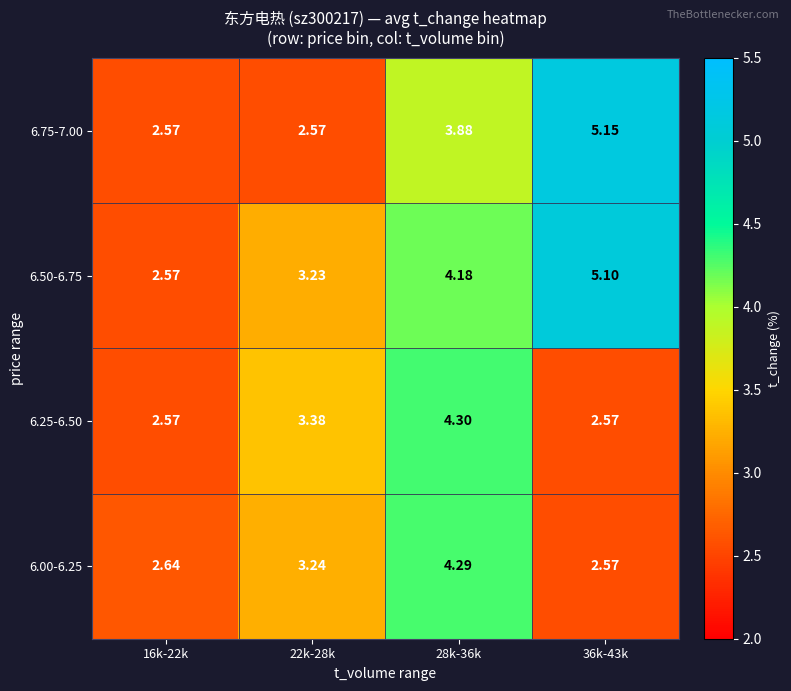

Is the value of 6.75-7.00 at 22k-28k greater than the value of 6.00-6.25 at 28k-36k?

No